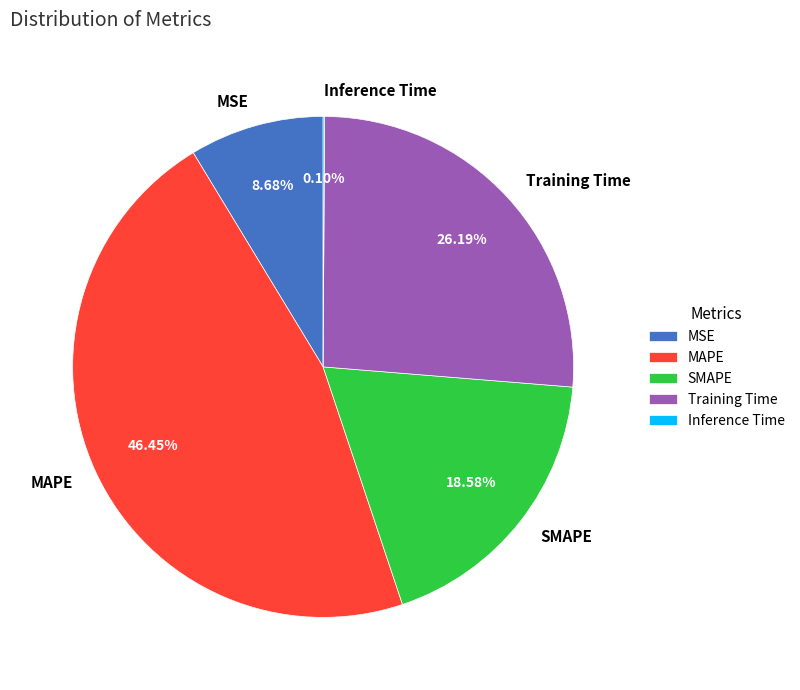

Which category has the biggest portion of the pie?

MAPE